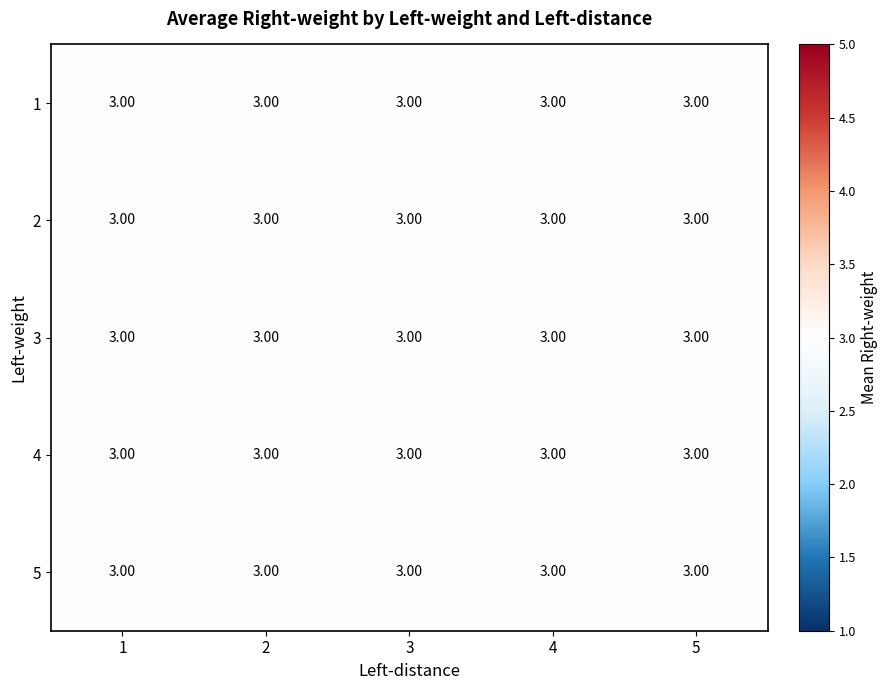

List the series in order of their peak value, highest first.

5, 4, 3, 2, 1